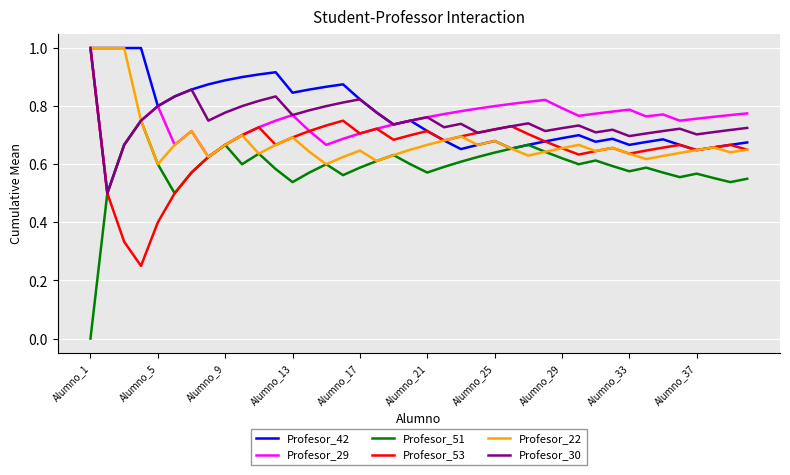

What is the difference between the maximum and minimum values in the Profesor_22 series?

0.4